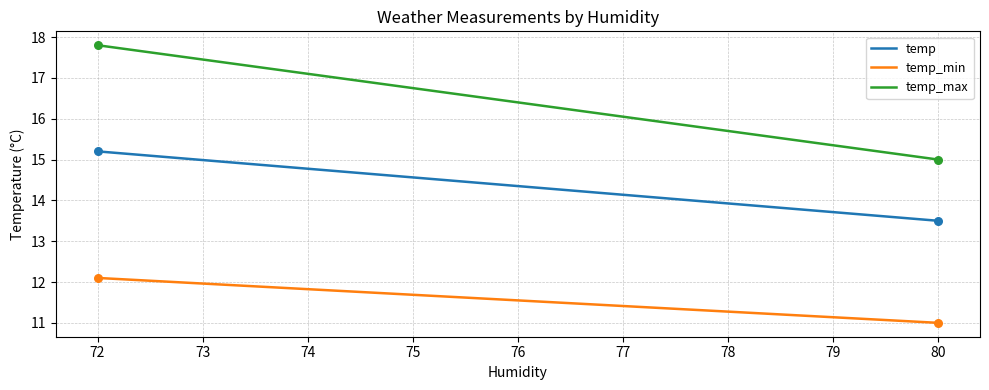

Which series has the largest total across all categories?

temp_max